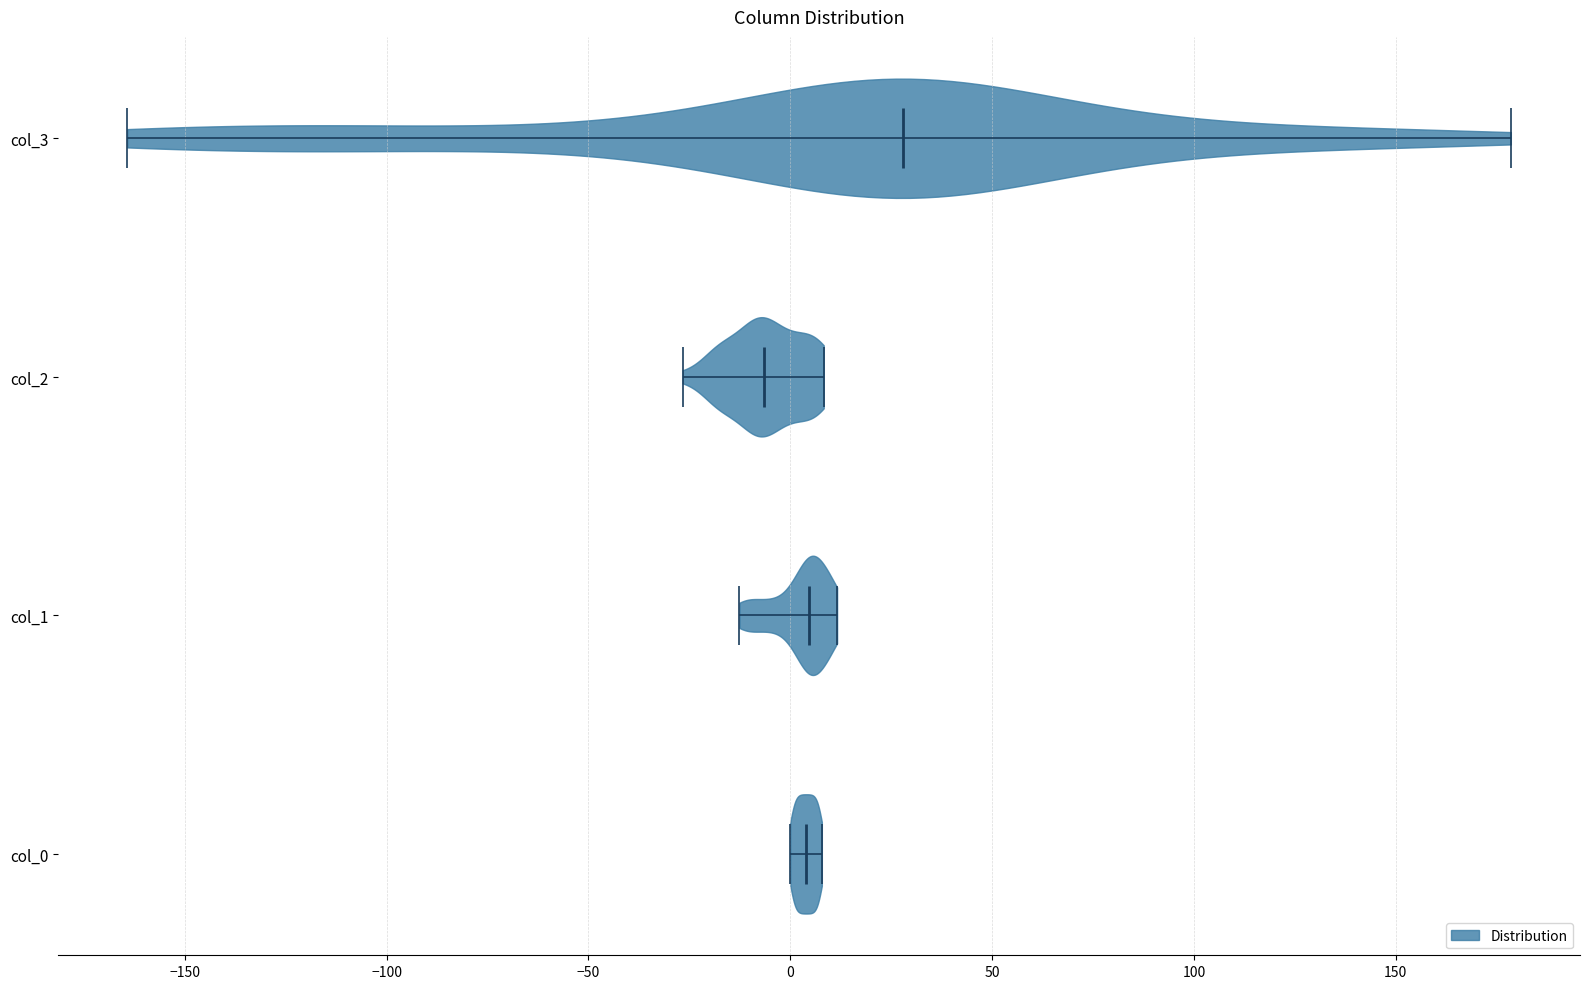

Reading bottom to top, read every violin against the x-axis: where its median line is, and the lowest and highest points it reaches. The values are not printed on the chart, so give them approximately, as read against the axis.

col_0: median line 5, lowest point 0, highest point 10
col_1: median line 5, lowest point -15, highest point 10
col_2: median line -5, lowest point -25, highest point 10
col_3: median line 30, lowest point -165, highest point 180